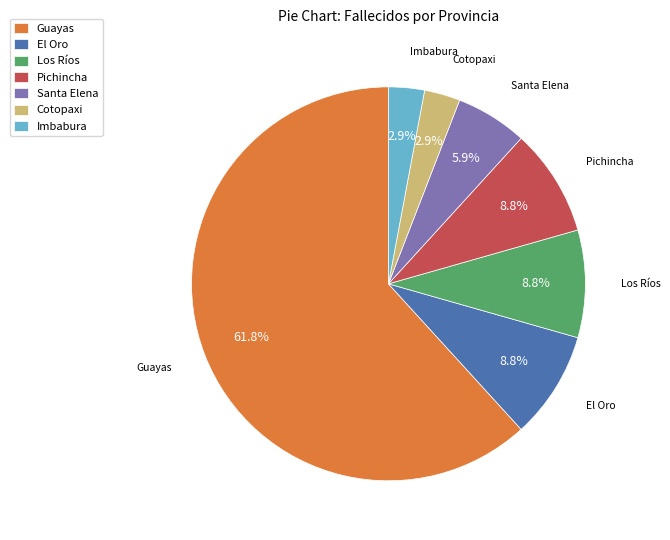

To the nearest percent, what portion does Cotopaxi represent?

3%